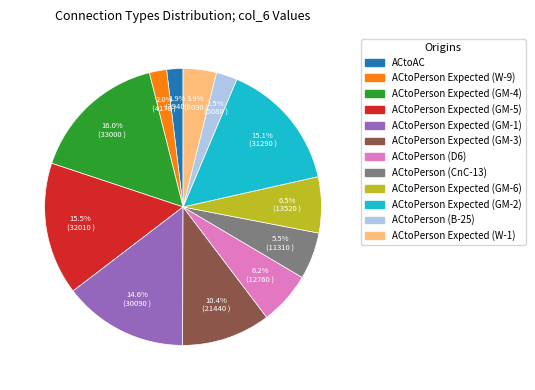

What percentage is NOT represented by ACtoPerson (D6)?

93.8%